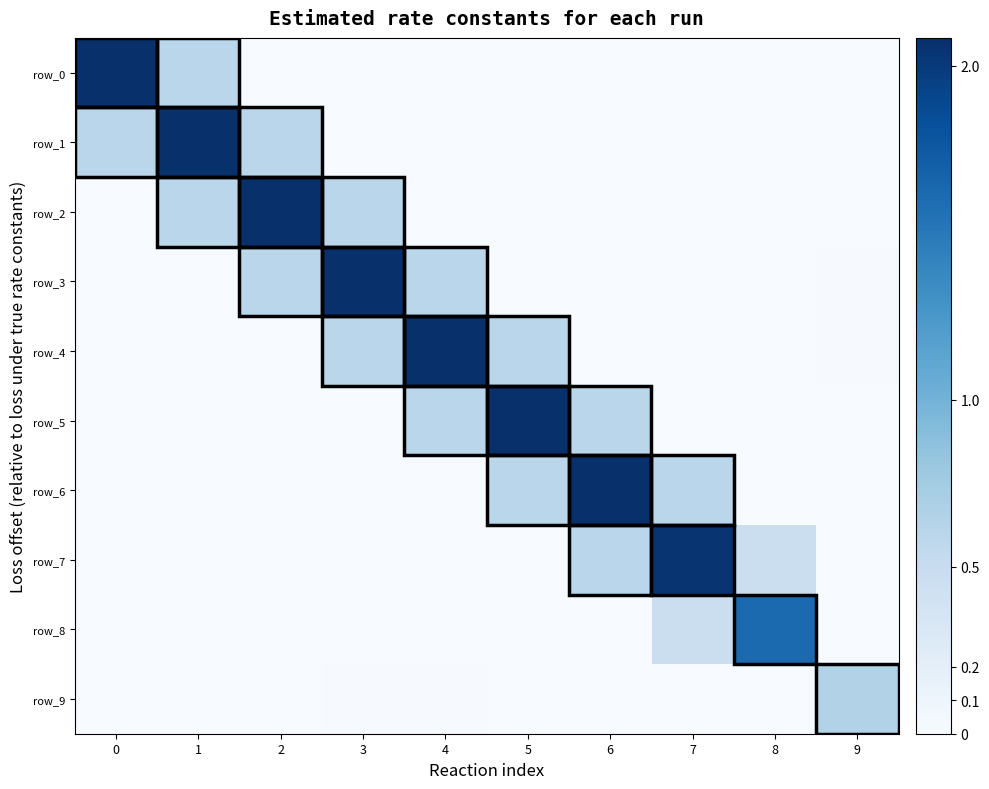

Is the value of row_8 at 0 greater than the value of row_5 at 2?

Yes